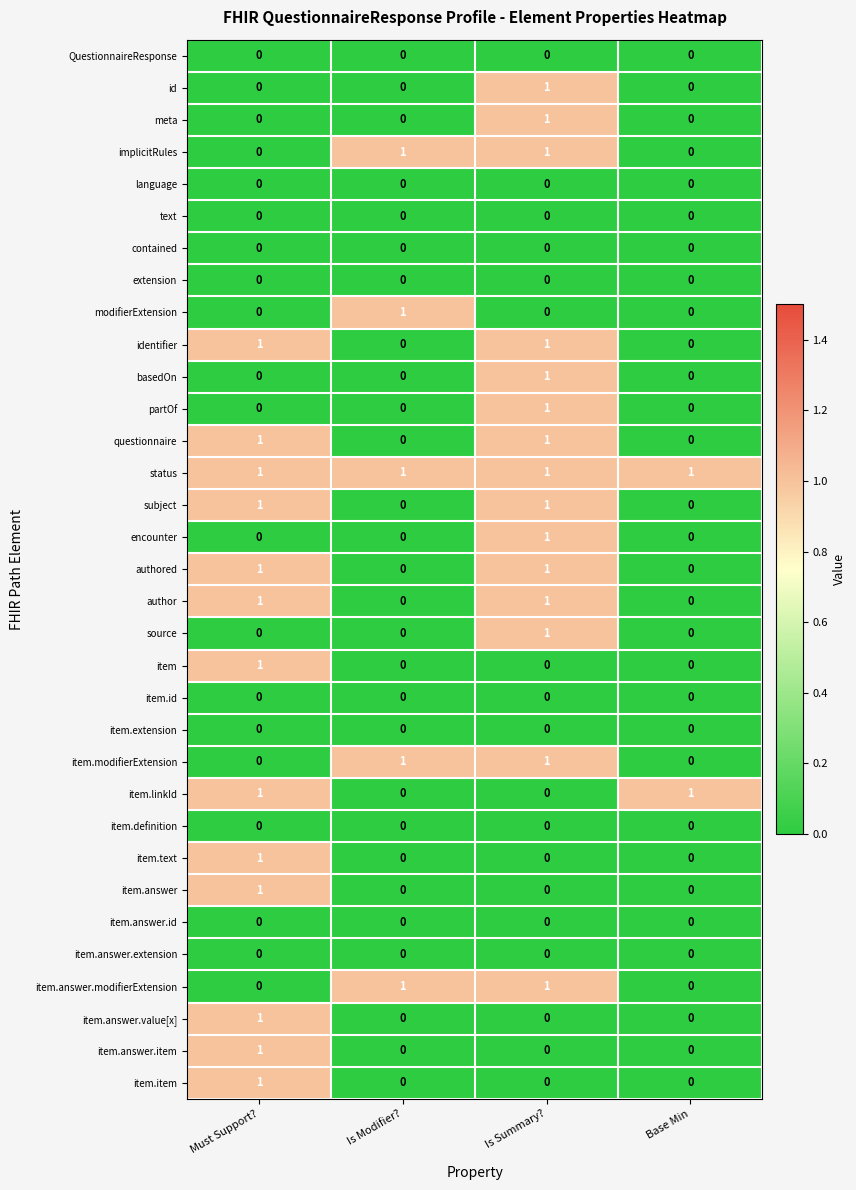

How many series are shown in this chart?

33